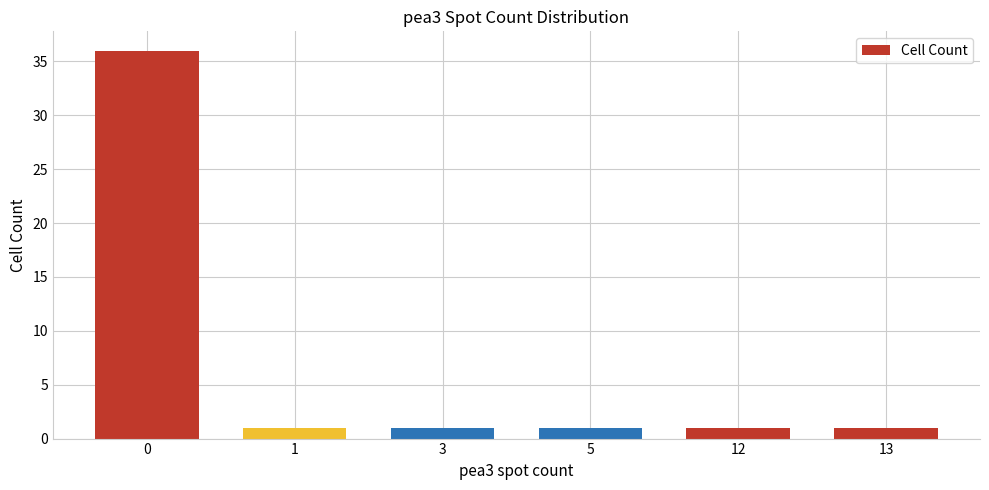

Count the number of data series in this chart.

1